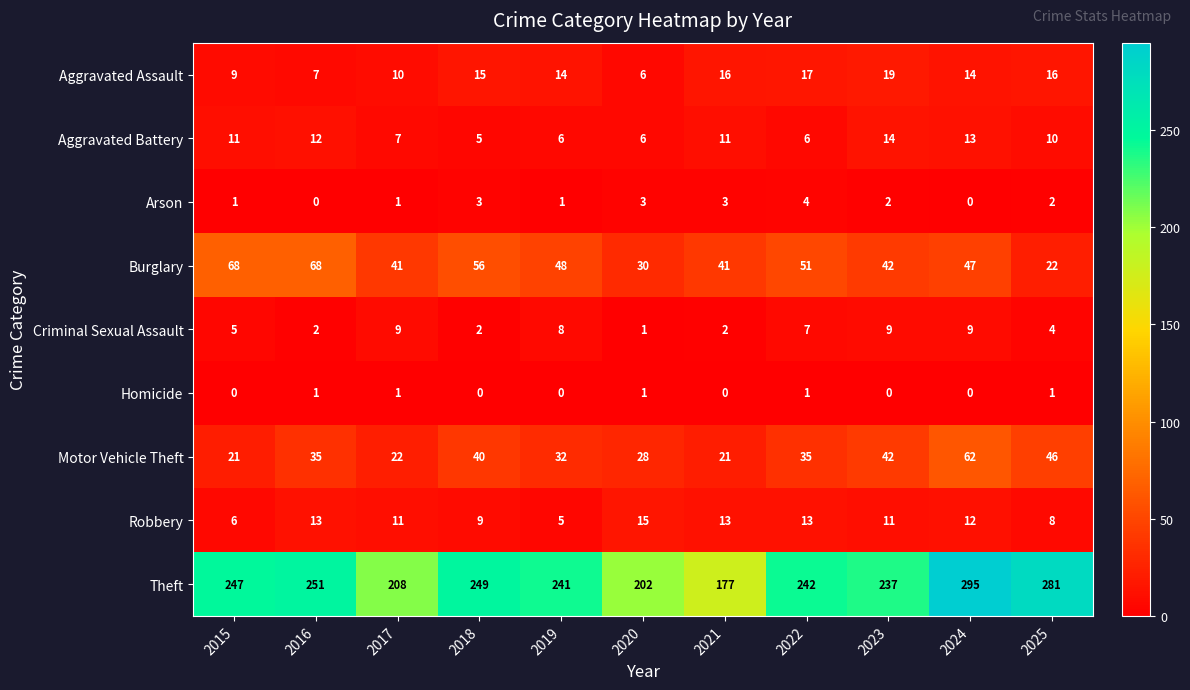

Is it true that Burglary equals 35 at 2016?

False